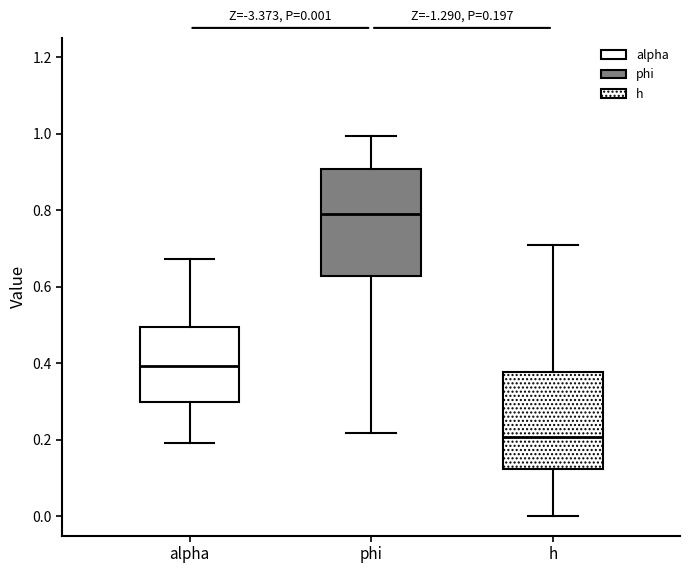

Comparing the boxes themselves (not the whiskers), which one is the tallest?

phi